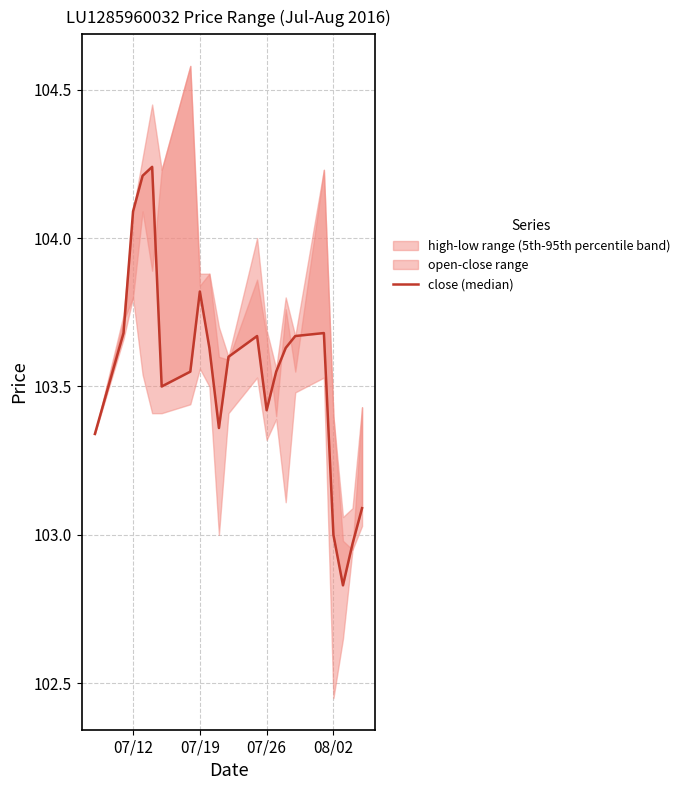

How many points are higher than both their immediate neighbors (excluding endpoints)?

4